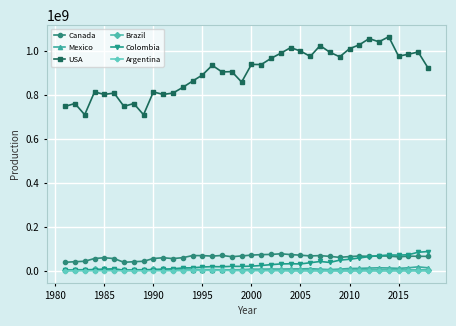

What is the difference between the second highest and minimum values in the Colombia series?

81812829